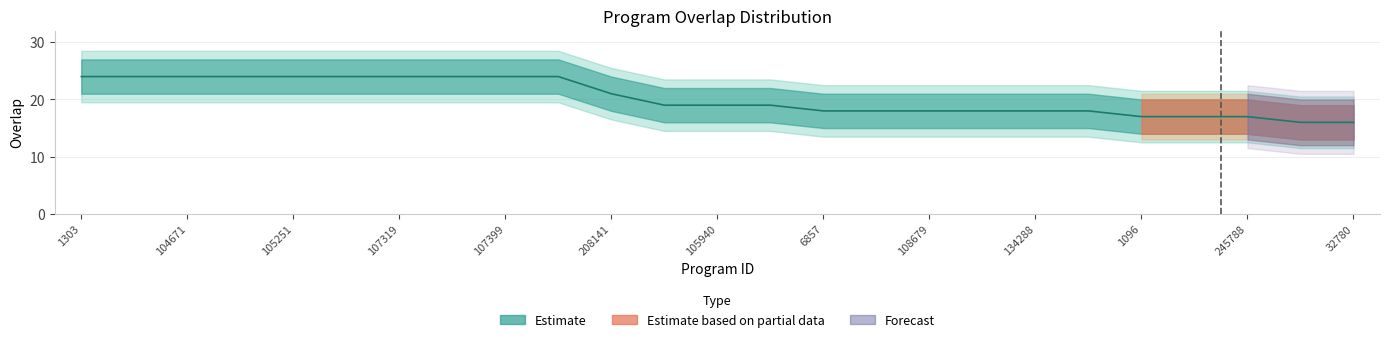

List the labels in order of value, largest first.

1303, 104478, 104671, 104673, 105251, 105947, 107319, 107395, 107399, 107417, 208141, 85375, 105940, 127533, 6857, 52387, 108679, 133355, 134288, 134289, 1096, 45737, 245788, 30434, 32780